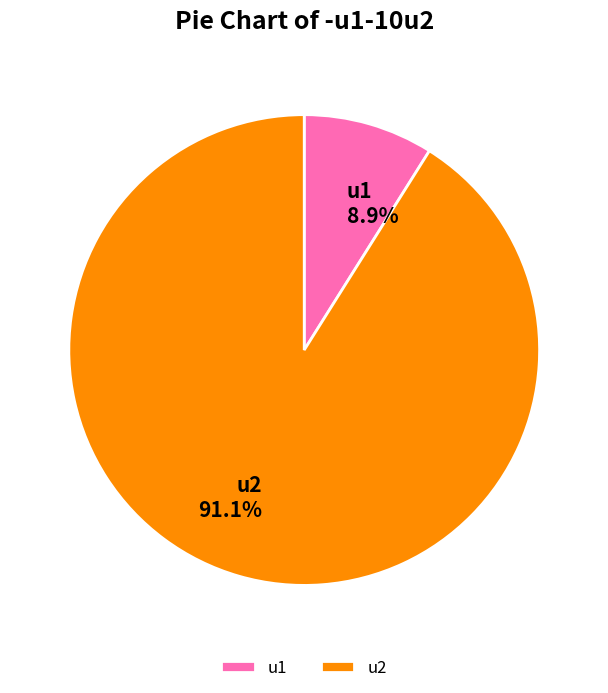

Is it true that u1 is 16% of the pie?

False